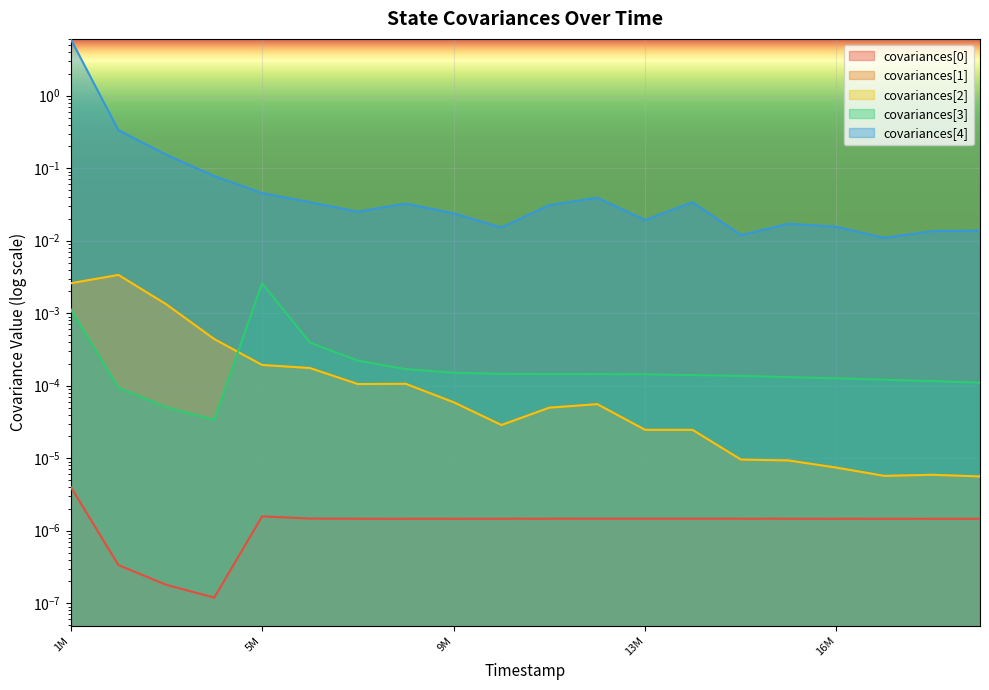

At 4002000, list the series in order from largest to smallest.

covariances[4], covariances[1], covariances[2], covariances[3], covariances[0]